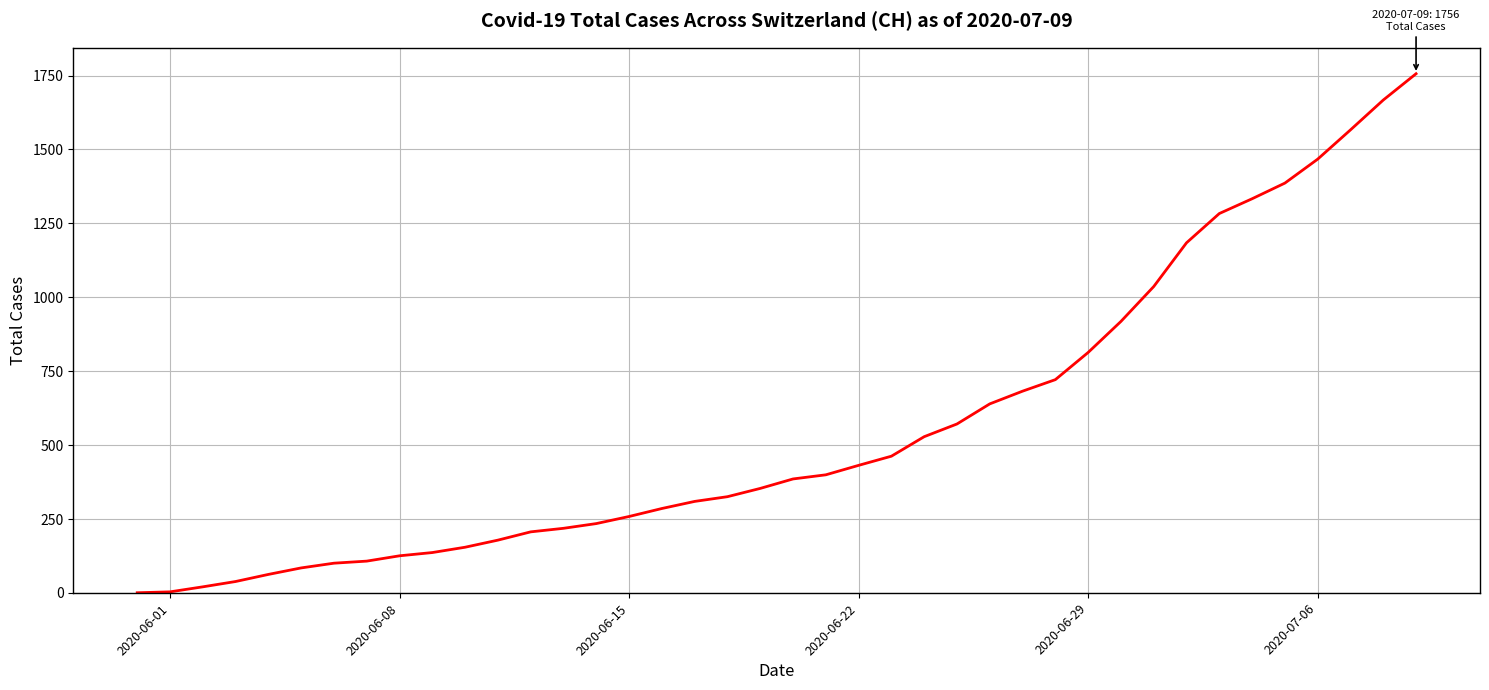

What is the difference between the maximum and minimum values?

1756